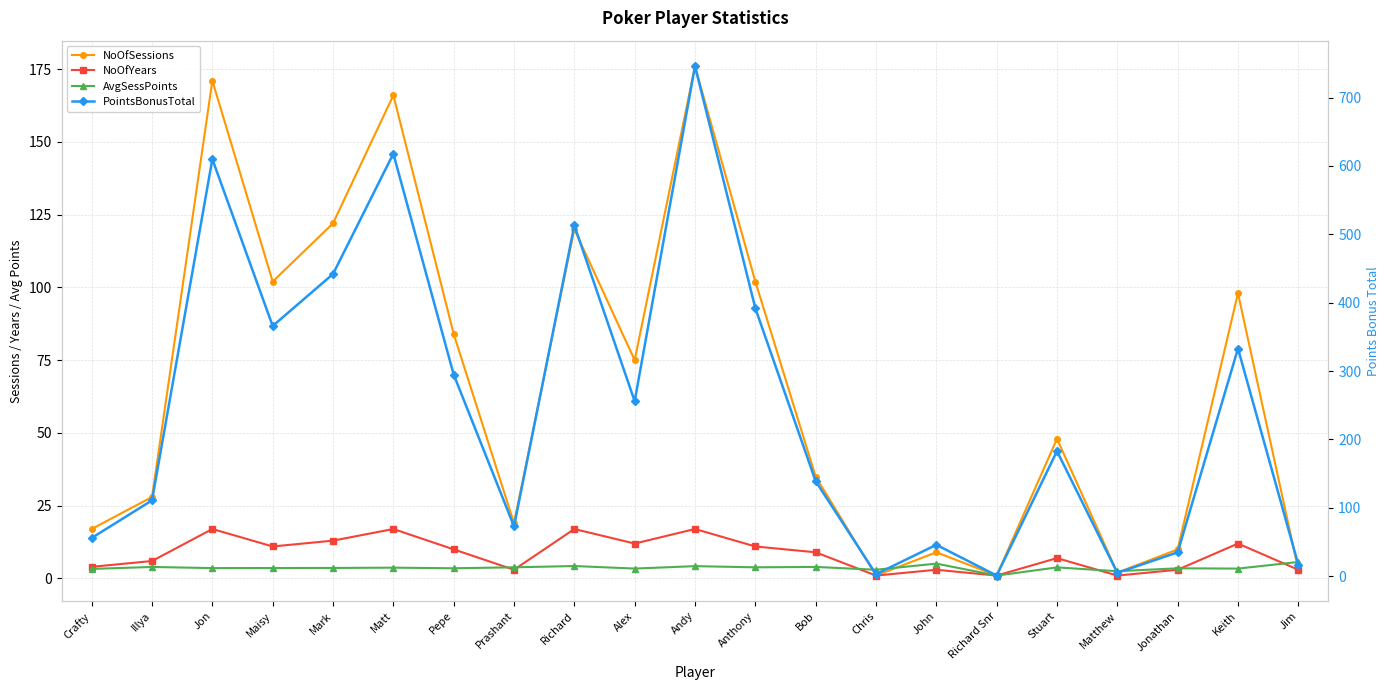

What are all the series names shown in the legend?

NoOfSessions, NoOfYears, AvgSessPoints, PointsBonusTotal